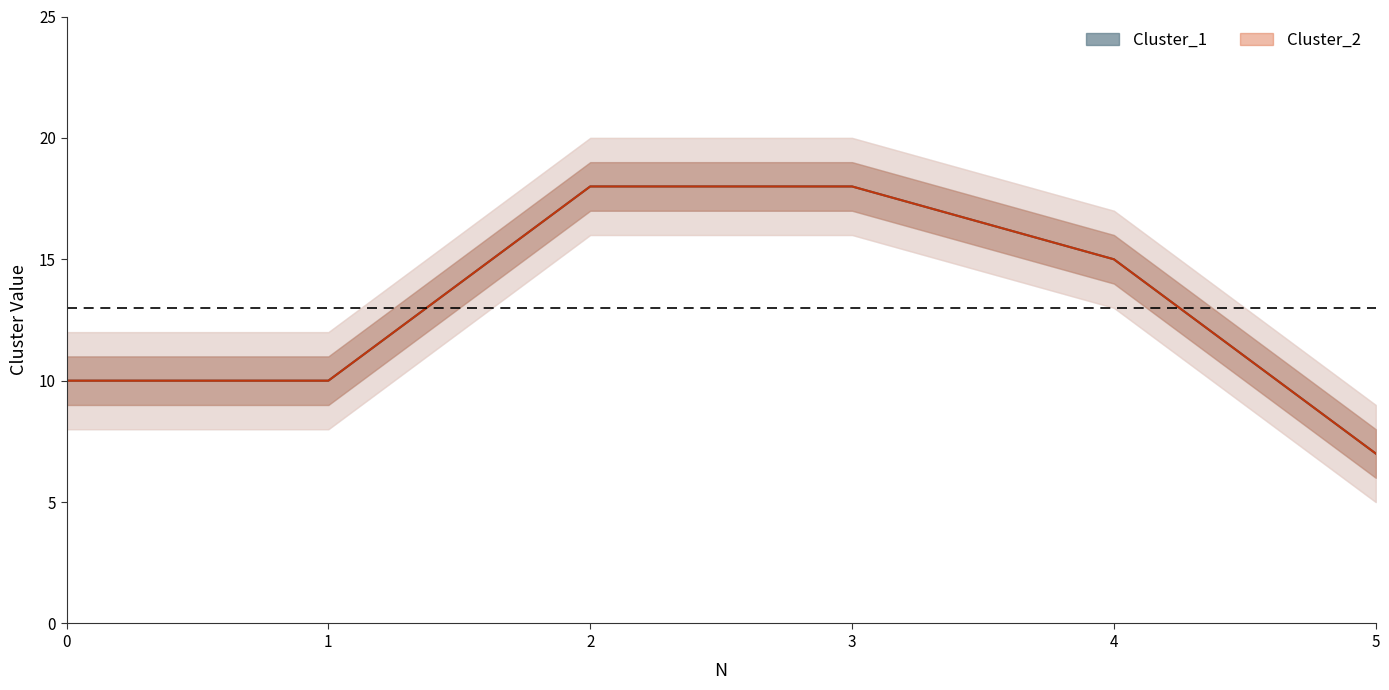

At which category does the chart reach its minimum across all series?

5